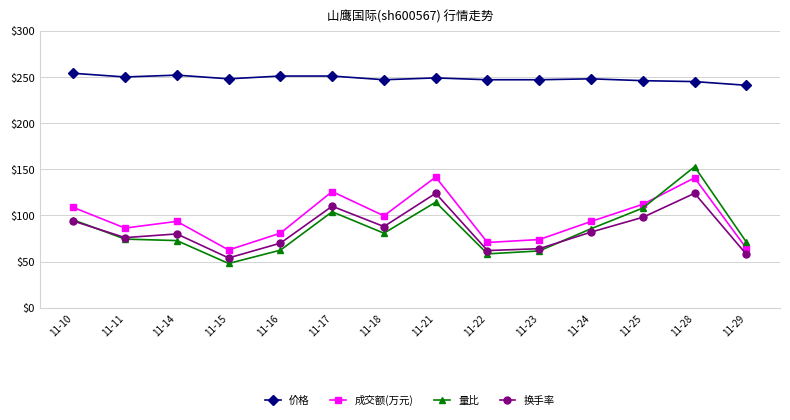

At which category is the sum across all series the highest?

11-28